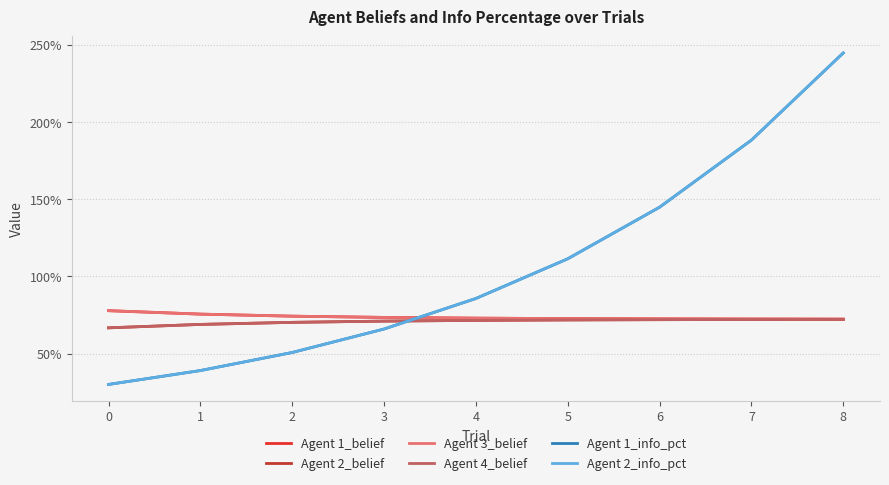

What is the difference between the maximum and minimum values in the Agent 2_belief series?

0.1